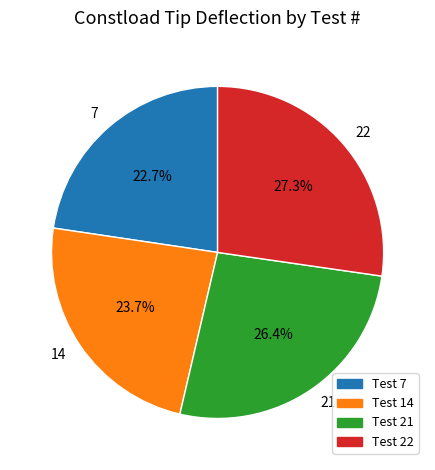

What is the smallest slice in the pie chart?

7